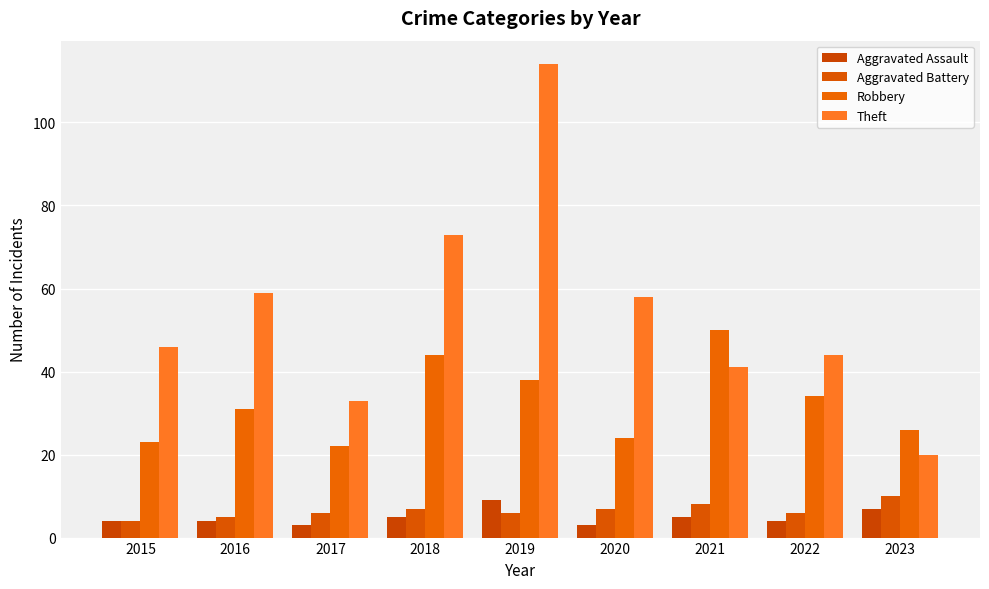

What is the total value across all series at 2019?

167